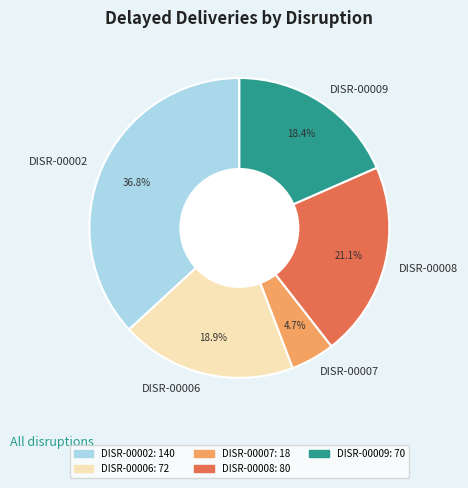

How many segments does this pie chart have?

5